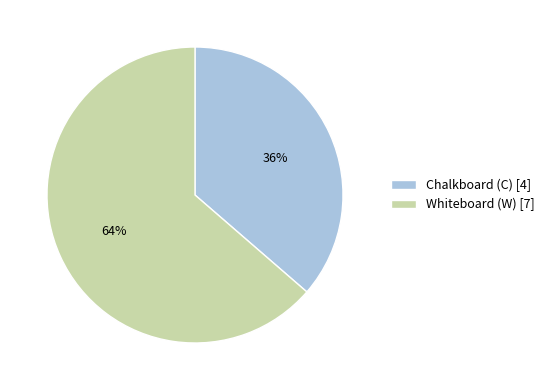

Does any single category account for the majority?

Yes